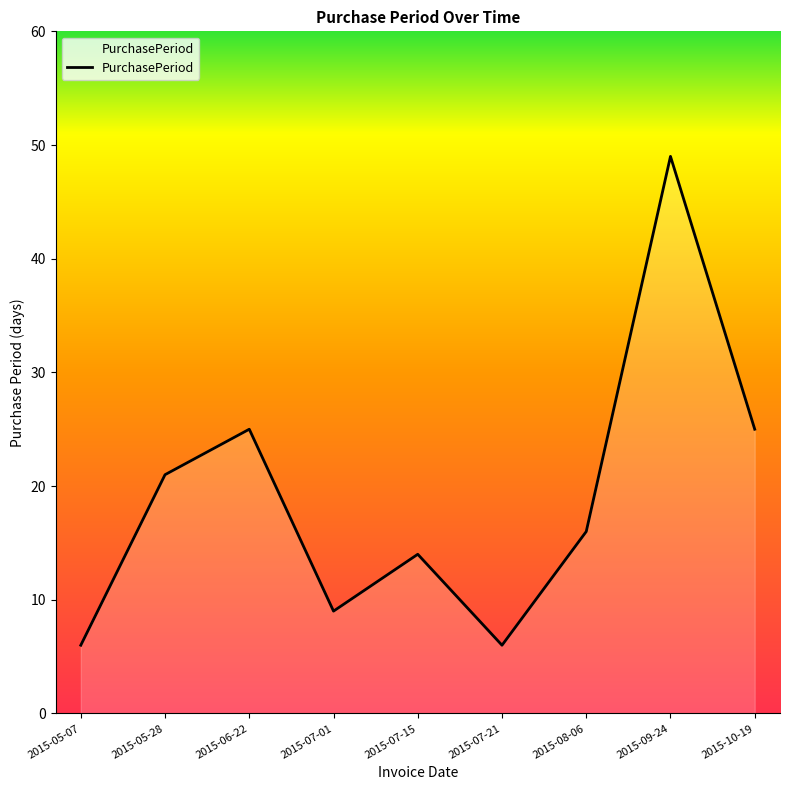

Where is the first local maximum?

2015-06-22